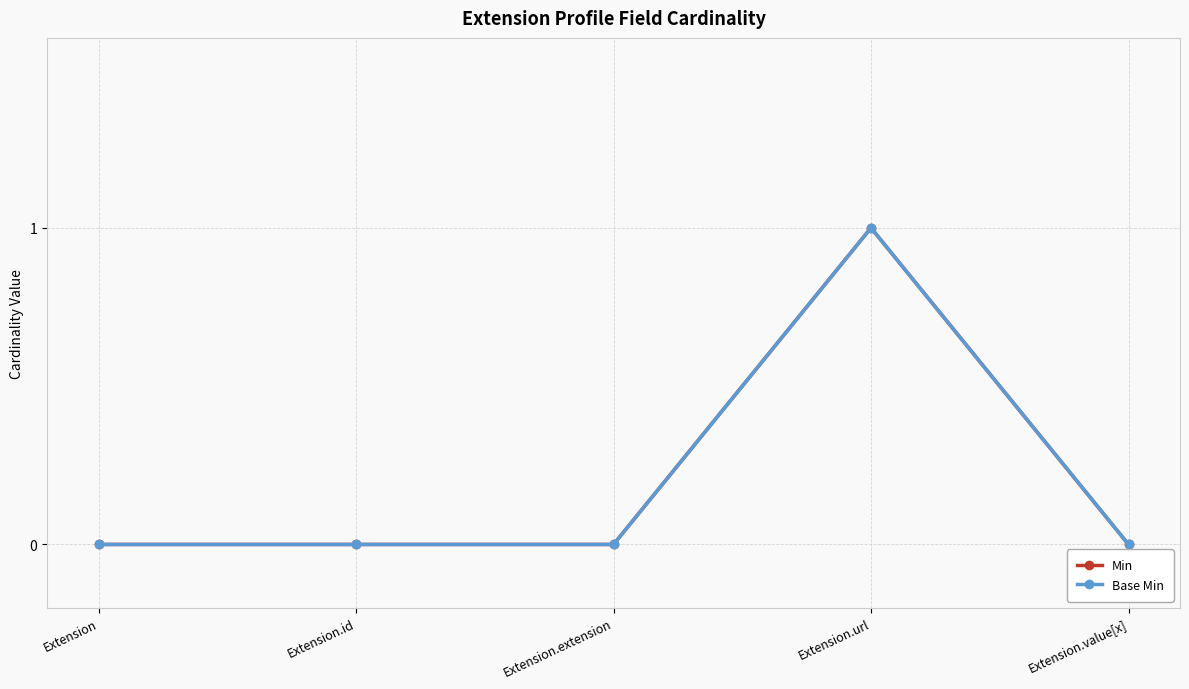

Does the chart have visible grid lines?

Yes